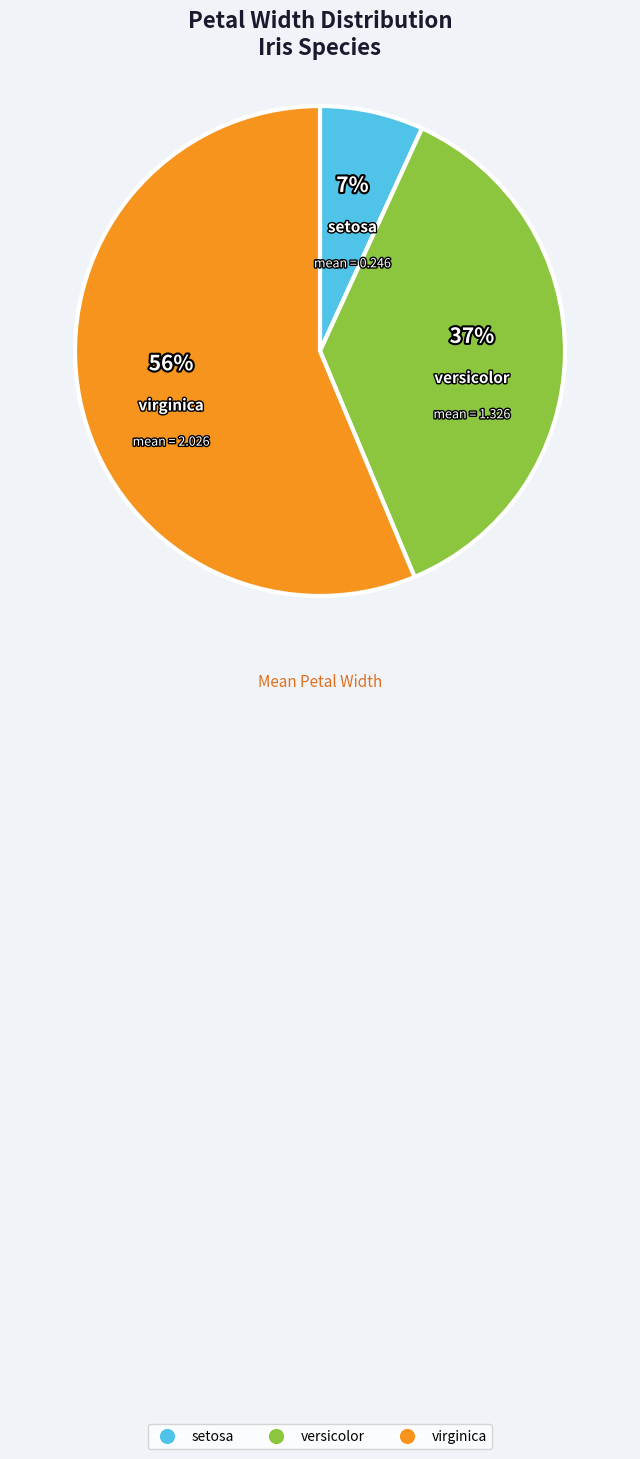

True or false: versicolor accounts for 30% of the total.

False